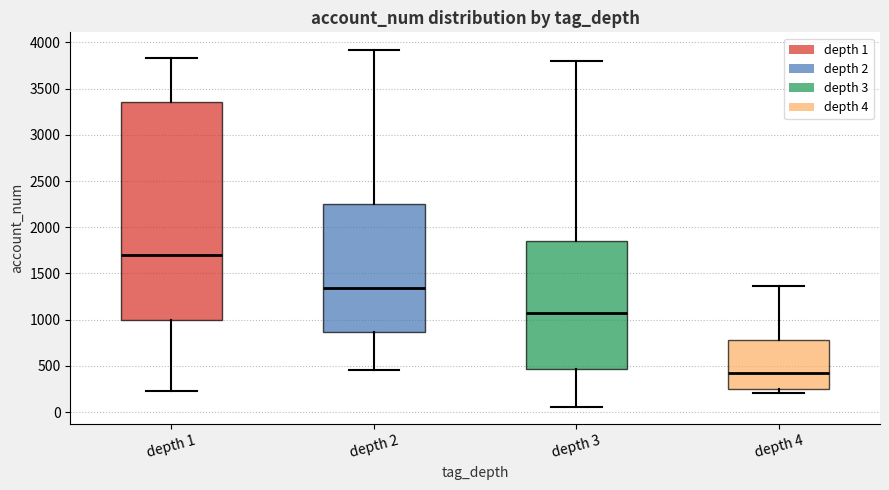

Reading left to right, read every box against the y-axis: the position of its median line, the range the box covers, and the ends of its whiskers. The values are not printed on the chart, so give them approximately, as read against the axis.

depth 1: median 1700, box 1000 to 3350, whiskers 250 to 3850
depth 2: median 1350, box 850 to 2250, whiskers 450 to 3900
depth 3: median 1050, box 450 to 1850, whiskers 50 to 3800
depth 4: median 400, box 250 to 750, whiskers 200 to 1350